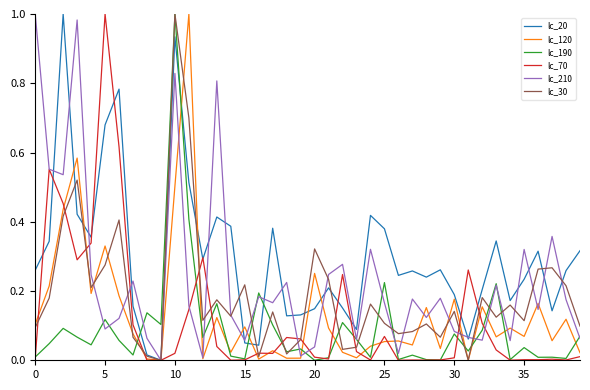

True or false: lc_190 and lc_120 cross at least once.

True